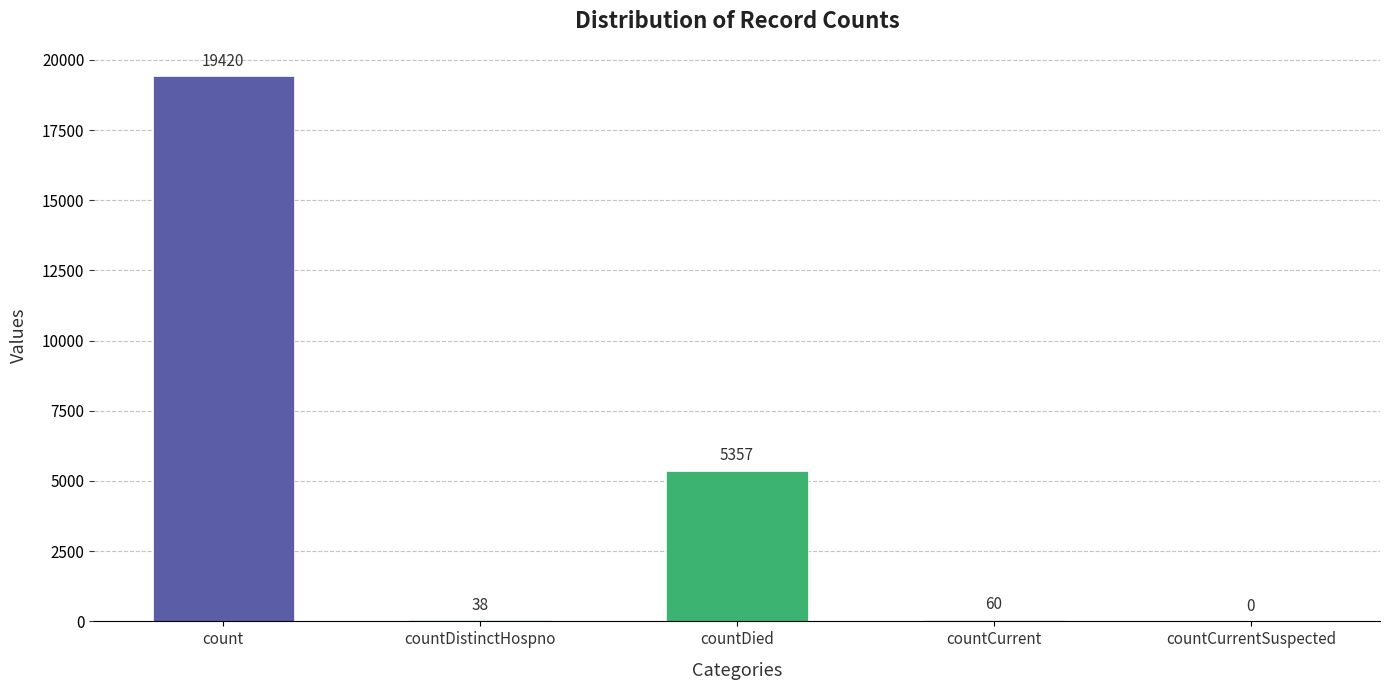

What is the sum of the values at count and countCurrentSuspected?

19420